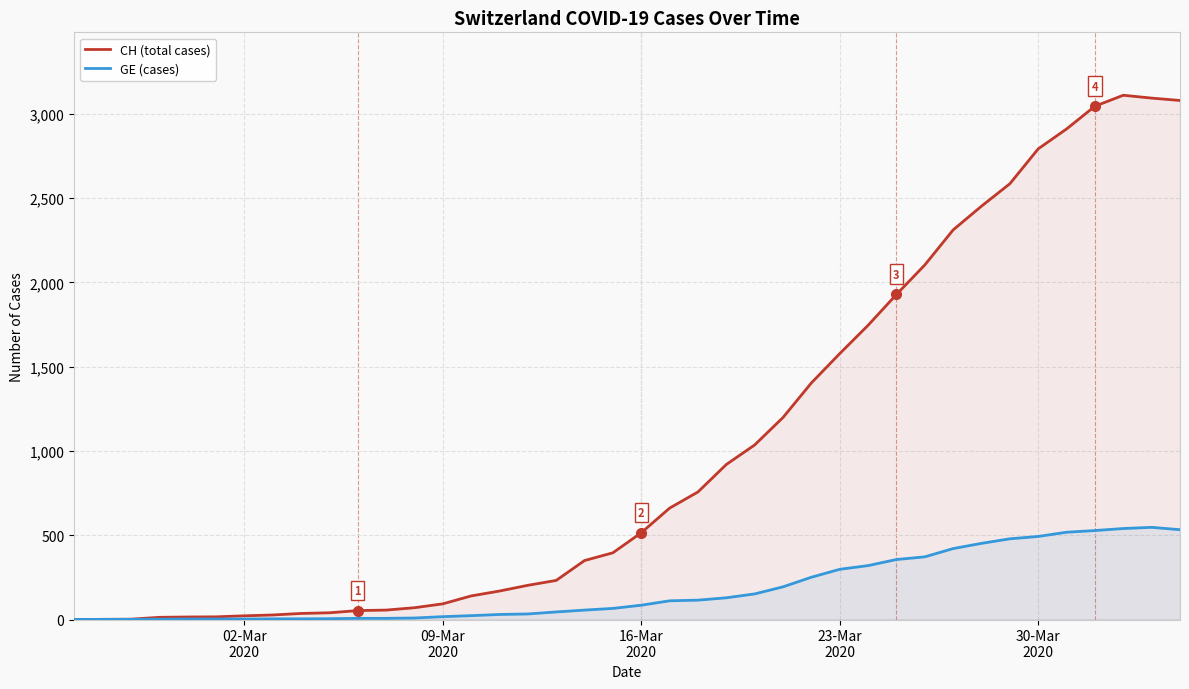

How many positive values does the GE (cases) series have?

39